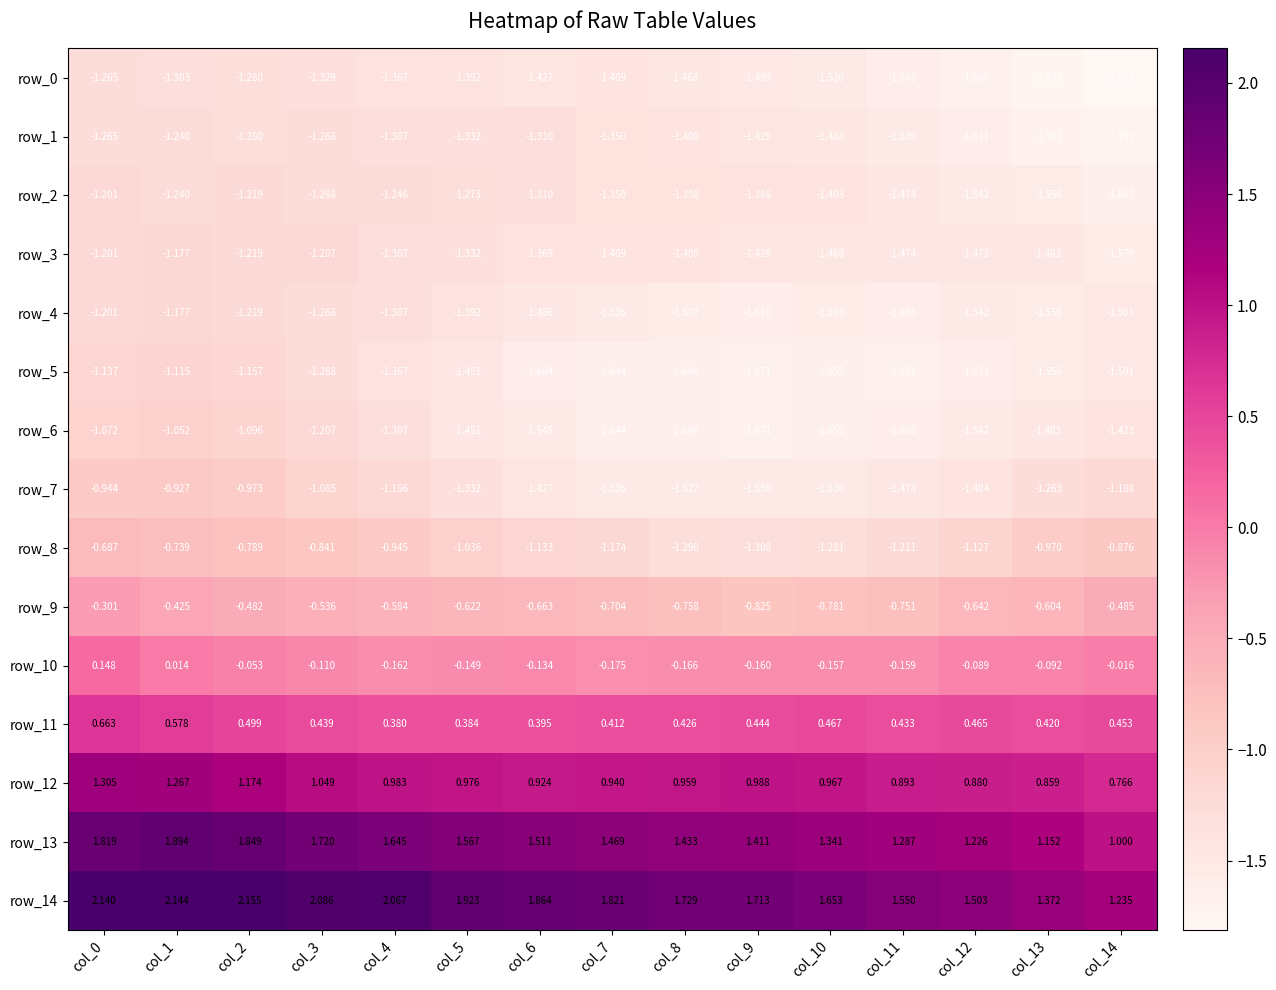

Which series has the widest spread of values?

row_14